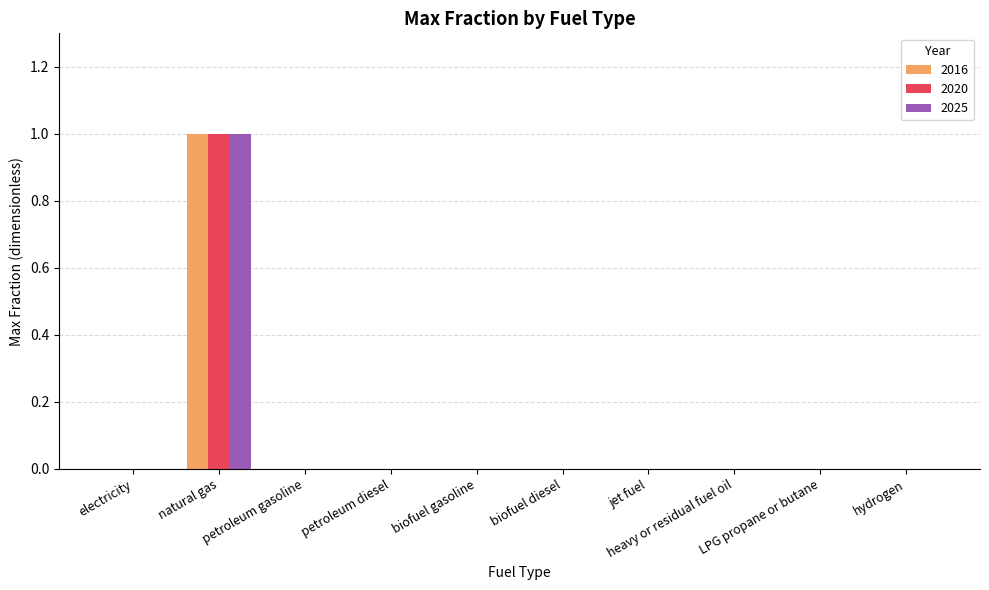

What is the total value across all series at heavy or residual fuel oil?

0